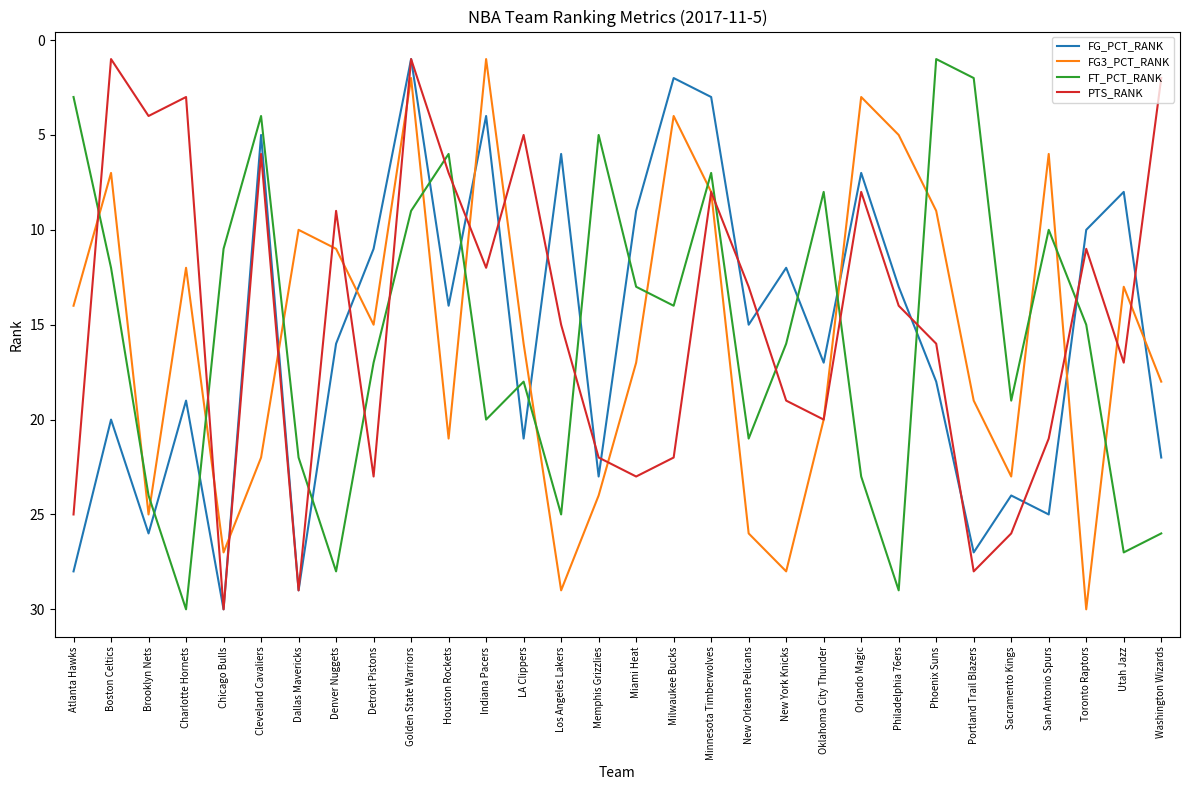

How many interior local valleys does the PTS_RANK series have?

9